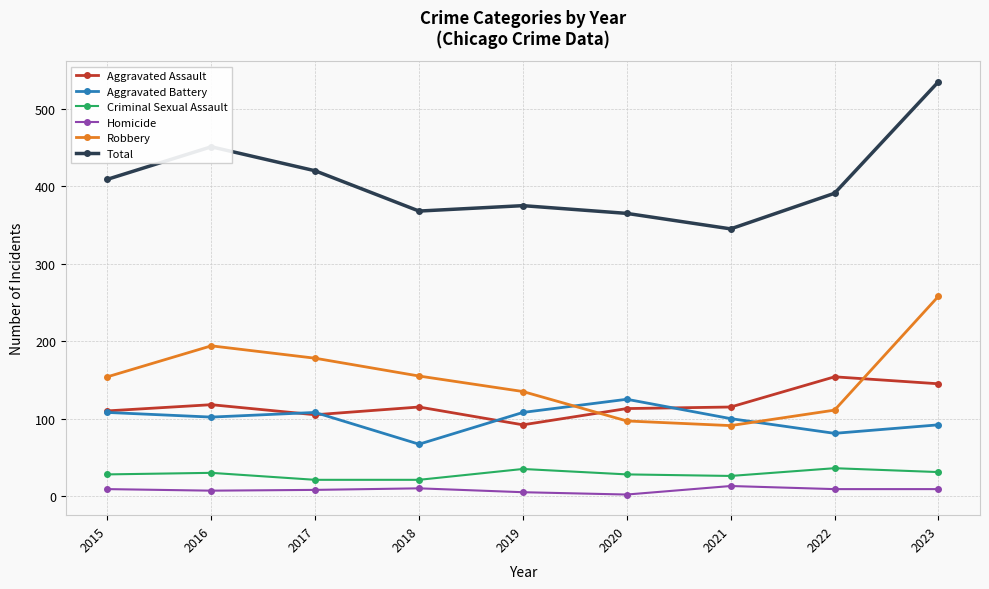

At which category does Total reach its first local peak?

2016